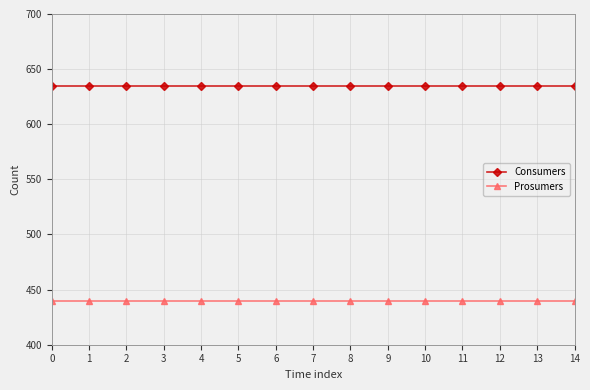

What is the value of the Consumers point at the 9th from the left?

635